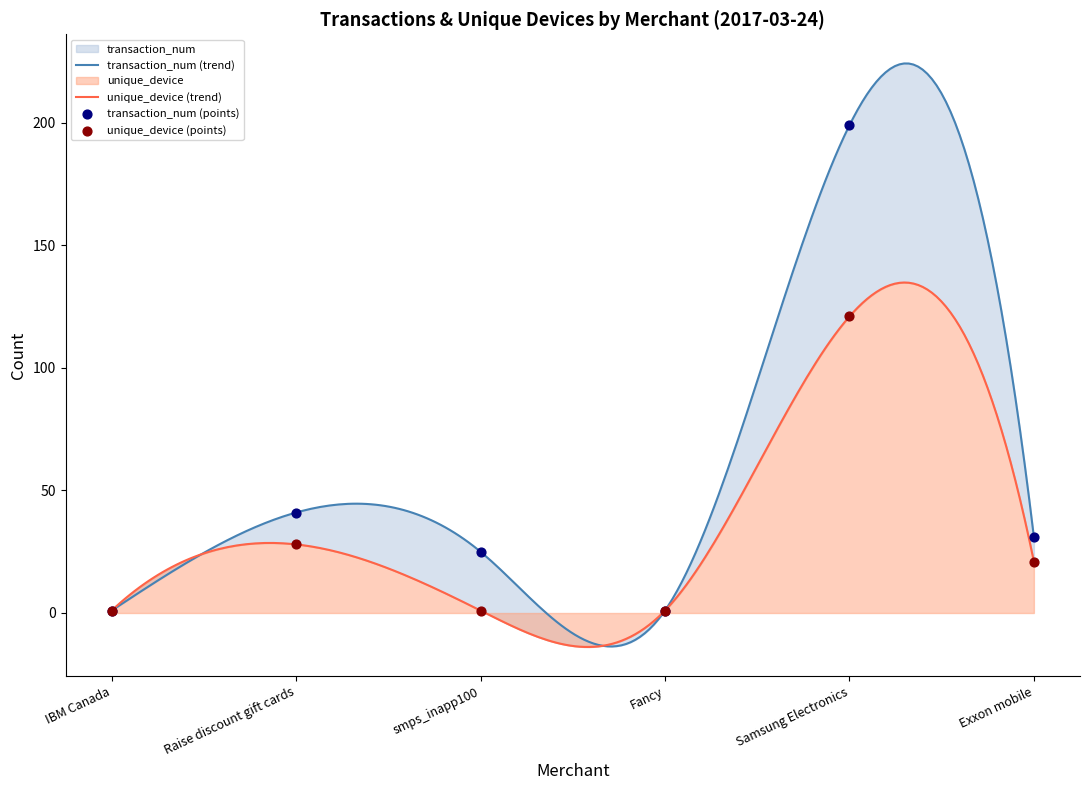

Which series has the largest total across all categories?

transaction_num